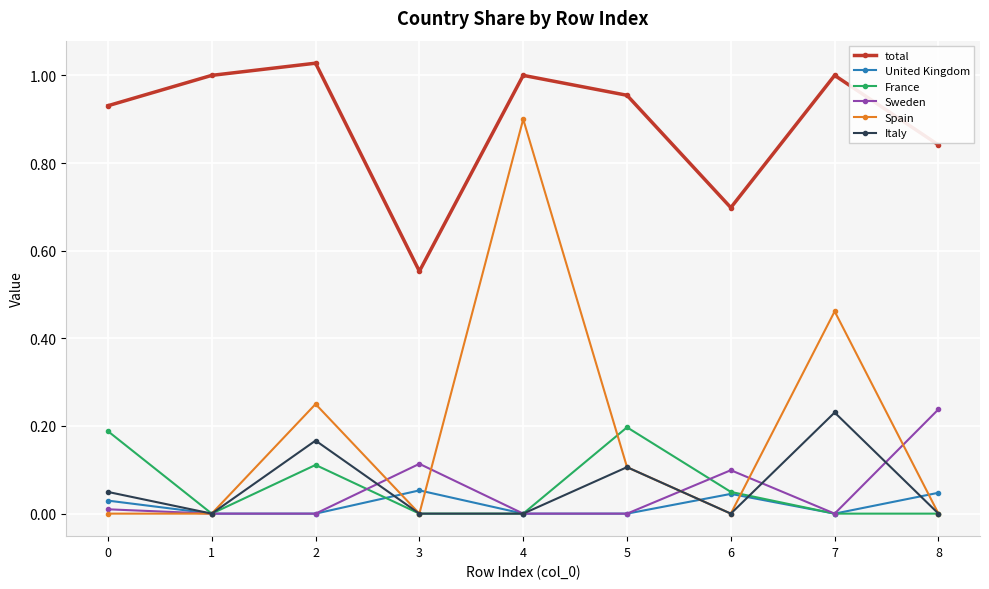

True or false: total and United Kingdom intersect in this chart.

False